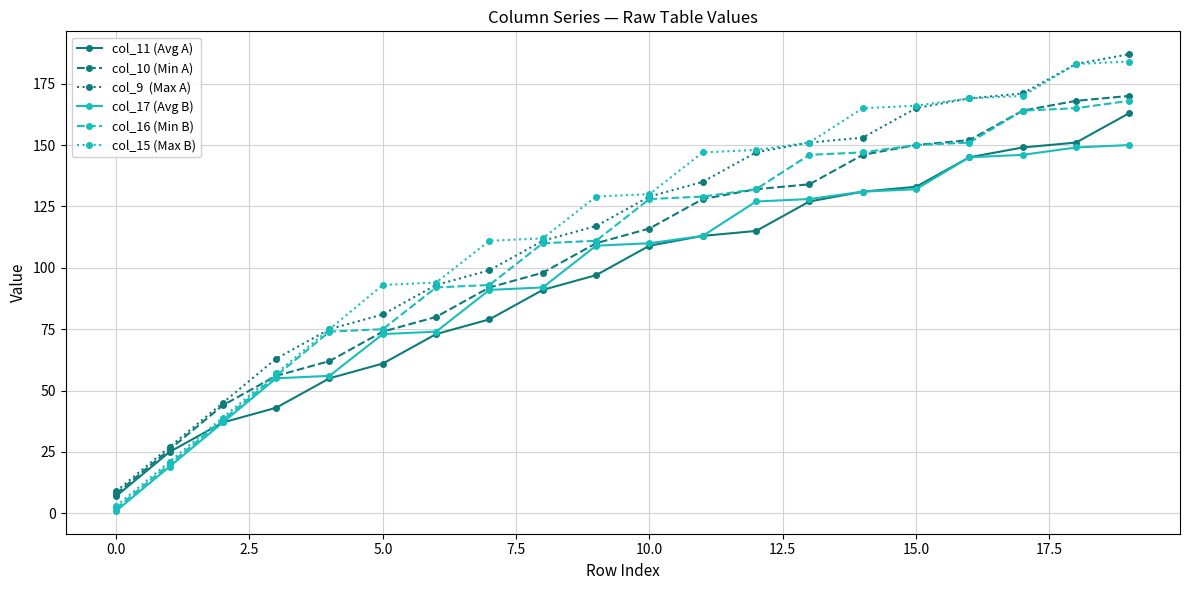

What is the greatest value displayed?

187